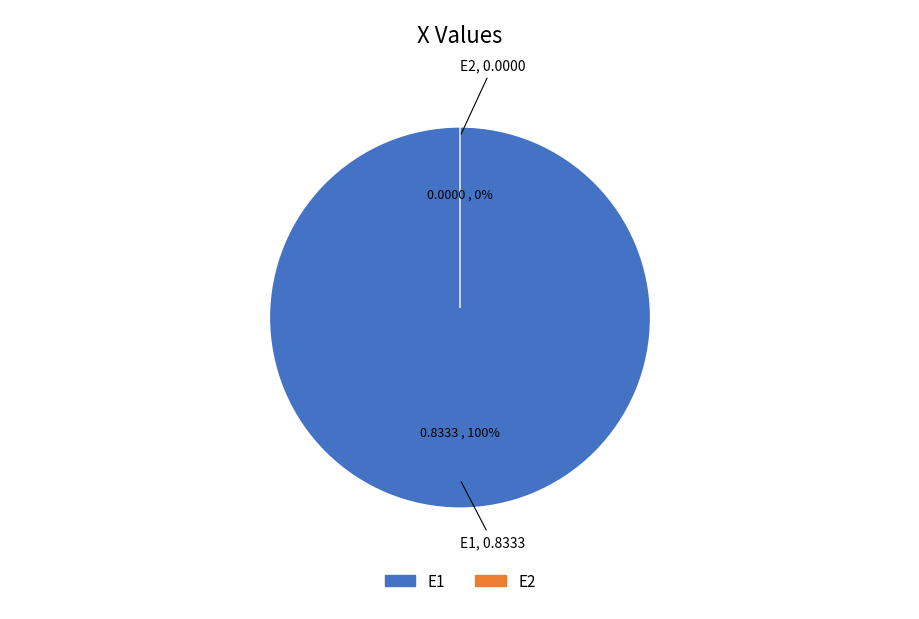

What is the change in value from E1 to E2?

-0.8